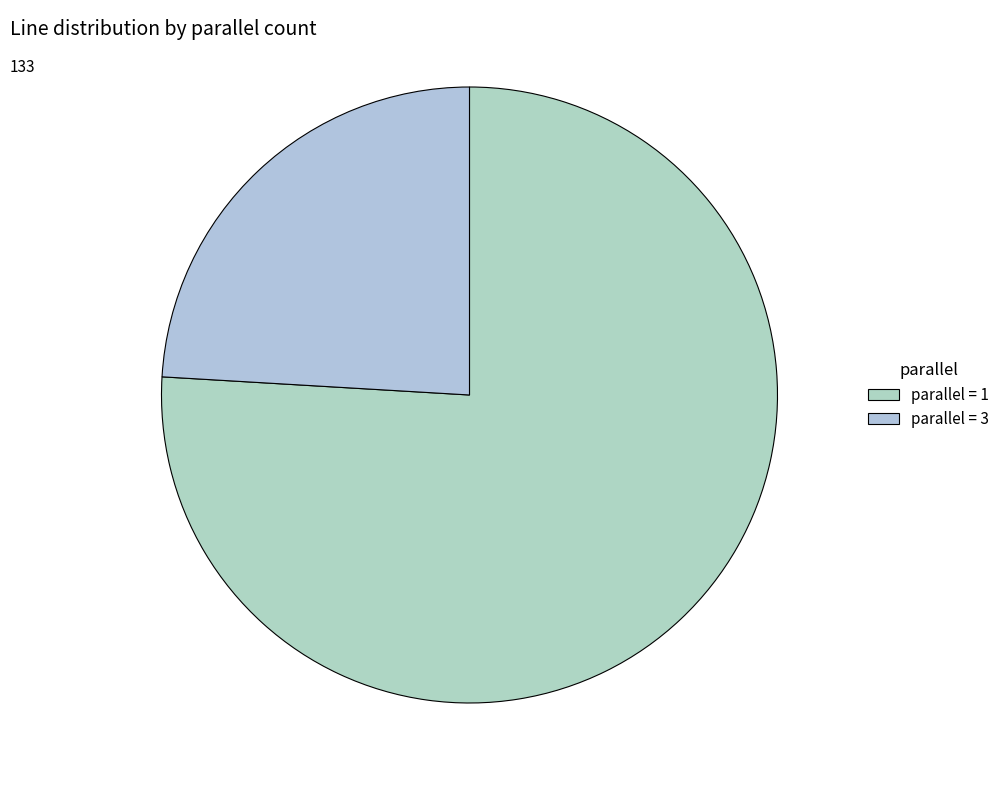

To the nearest percent, what is the difference between the largest and smallest slice percentages?

52%